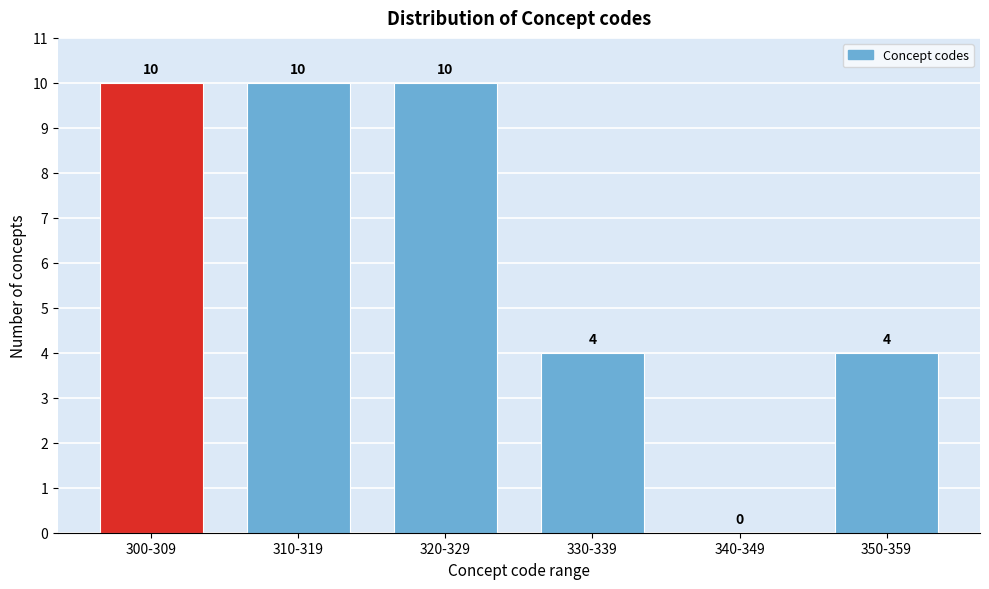

Reading left to right, list all the values displayed in this chart.

300-309=10	310-319=10	320-329=10	330-339=4	340-349=0	350-359=4